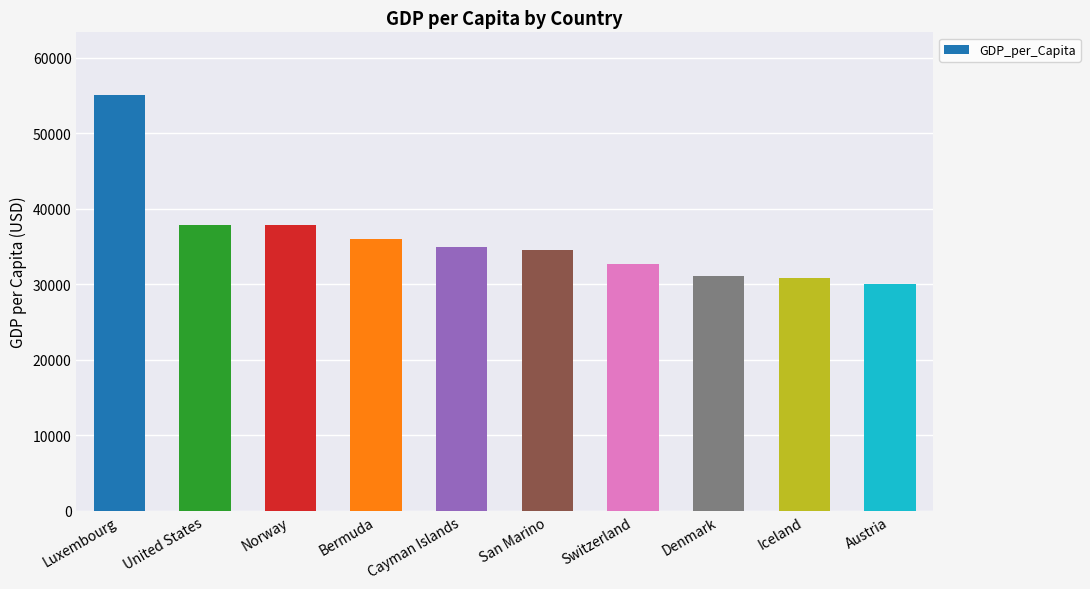

What is the label of the 7th bar from the right?

Bermuda